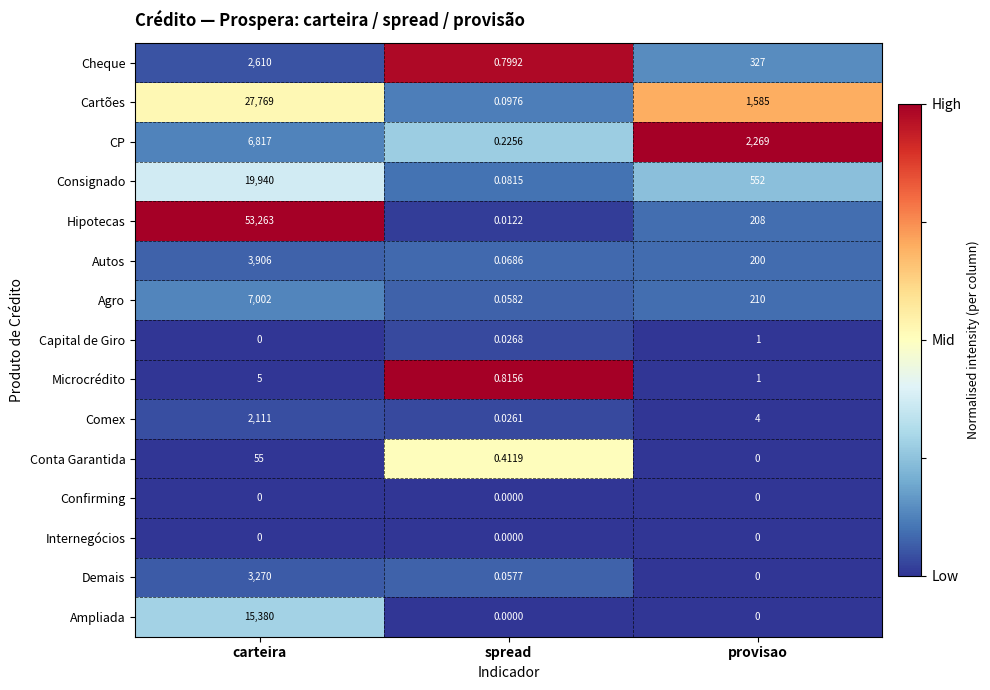

Where does the Cartões series first go above 1585?

carteira